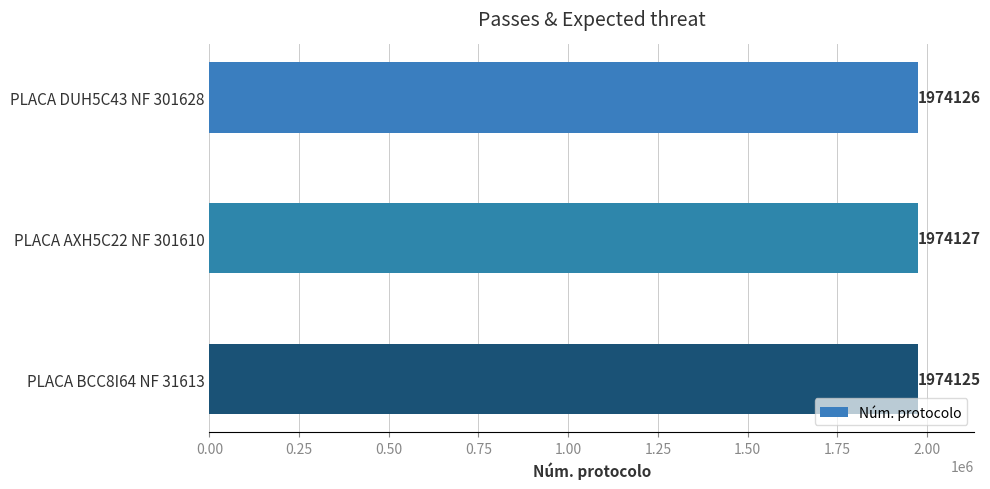

How many data points does each series have?

3